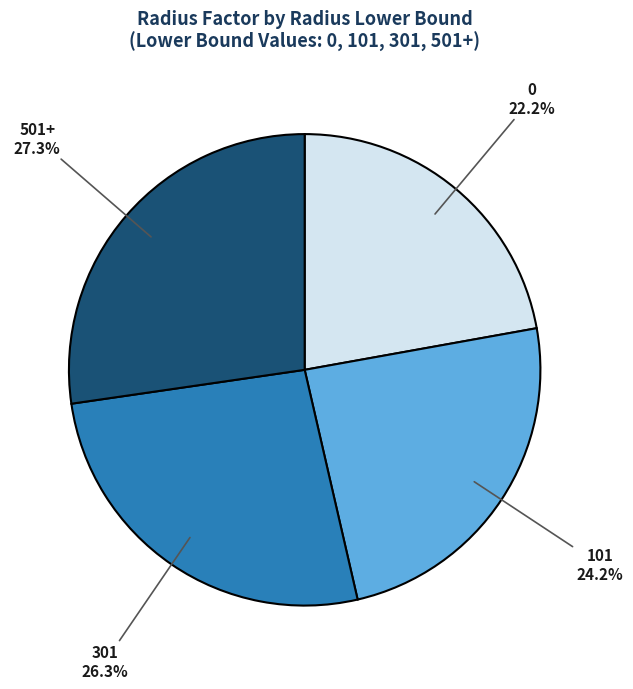

Is there any slice that represents more than half of the pie?

No